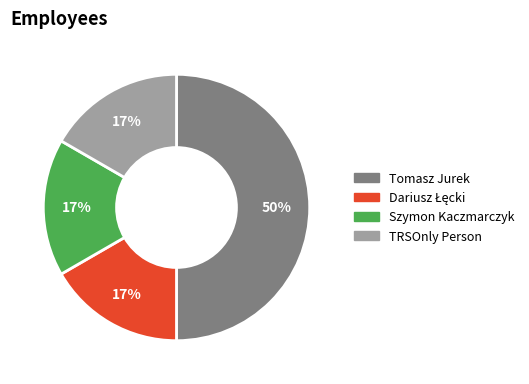

Count the number of slices in the pie.

4